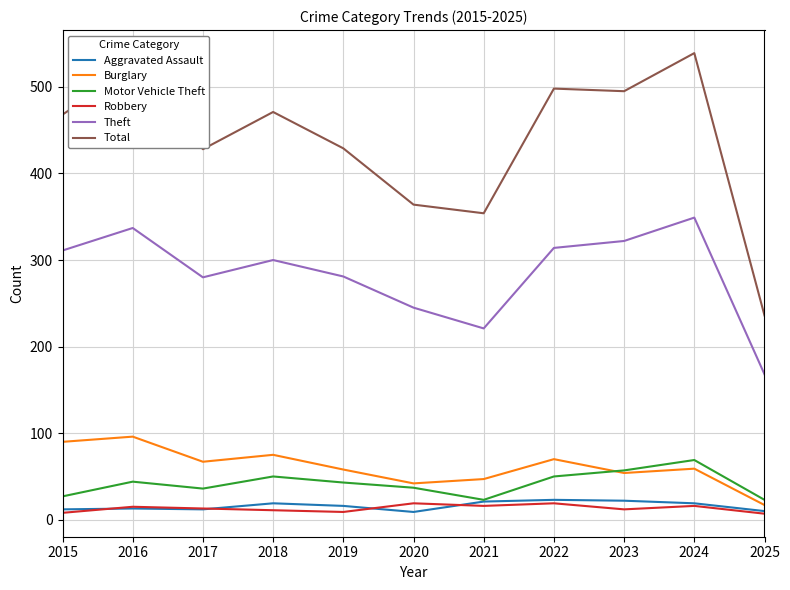

The Theft series shows 281 at 2019. True or false?

True